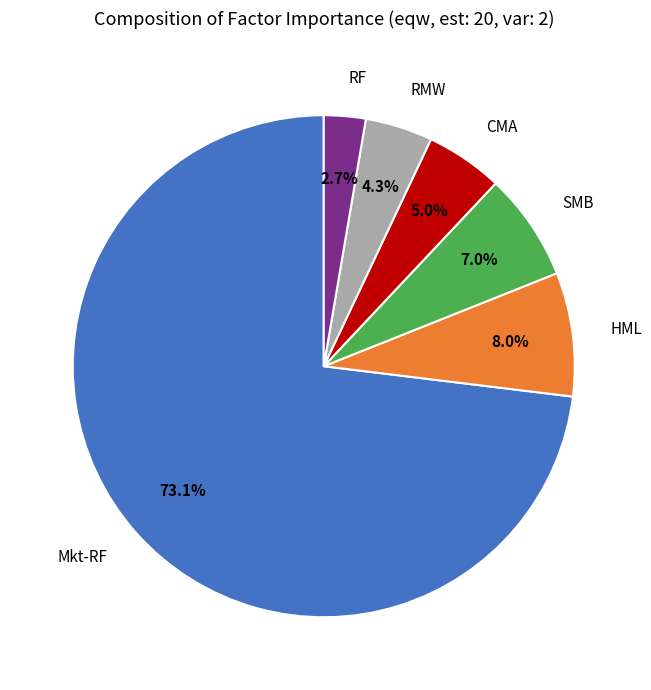

What percentage is NOT represented by RF?

97.3%